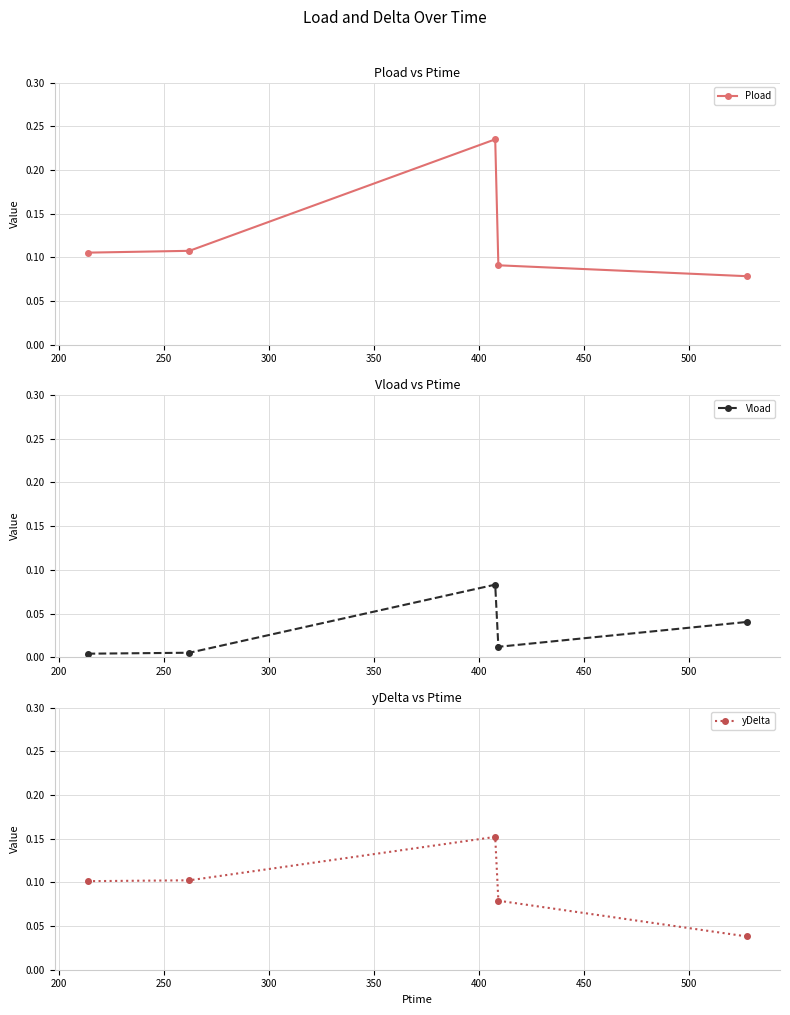

How many times do yDelta and Vload cross each other?

1